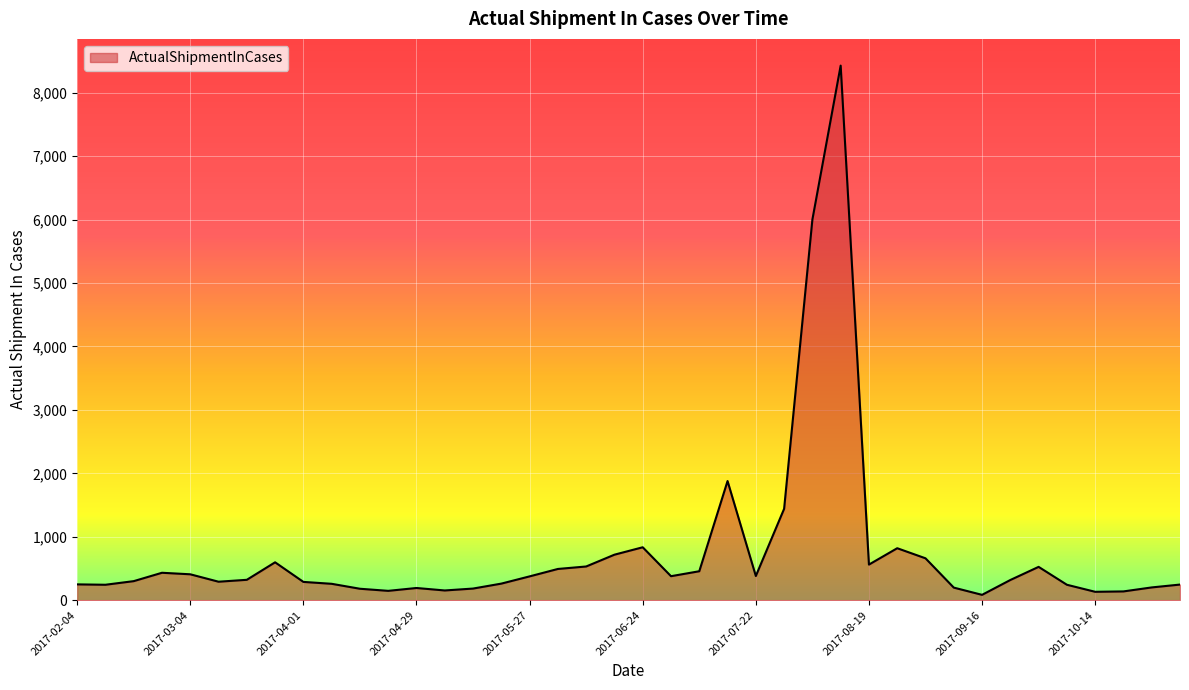

What is the greatest value displayed?

8427